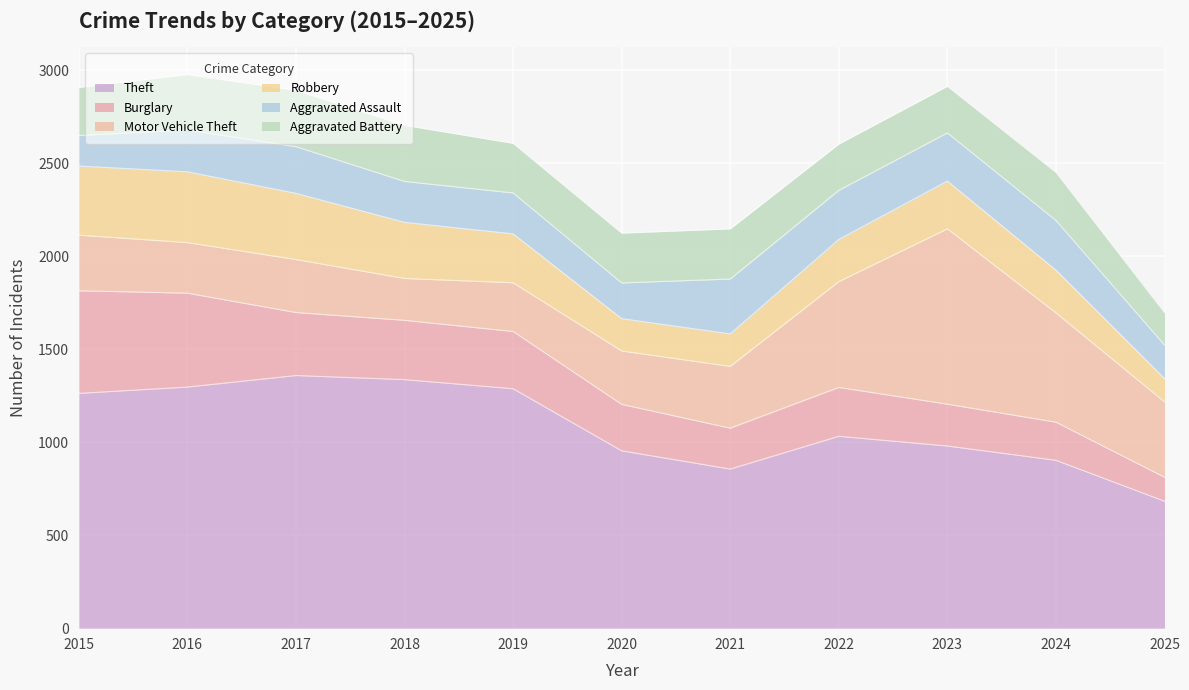

What is the spread (max minus min) of values at 2020?

780